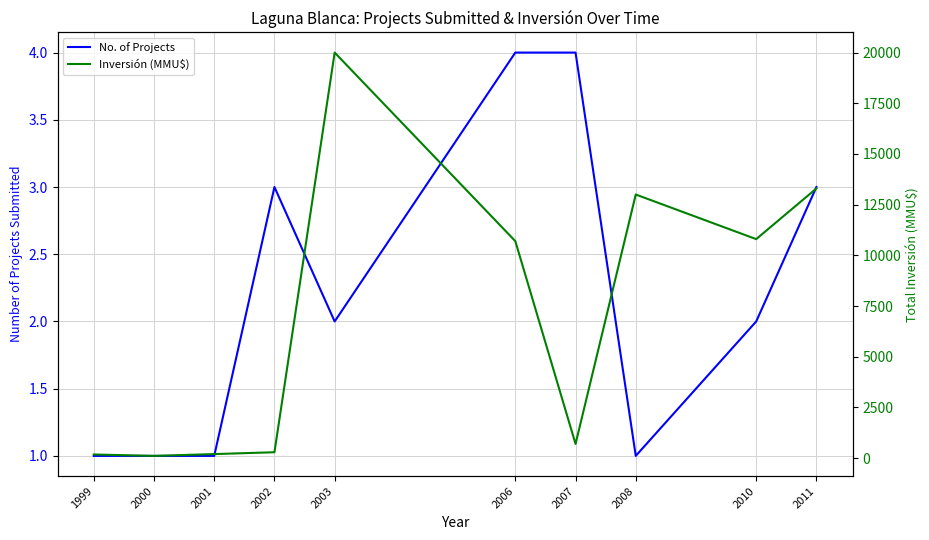

The value of No. of Projects at 2010 is 2. True or false?

True